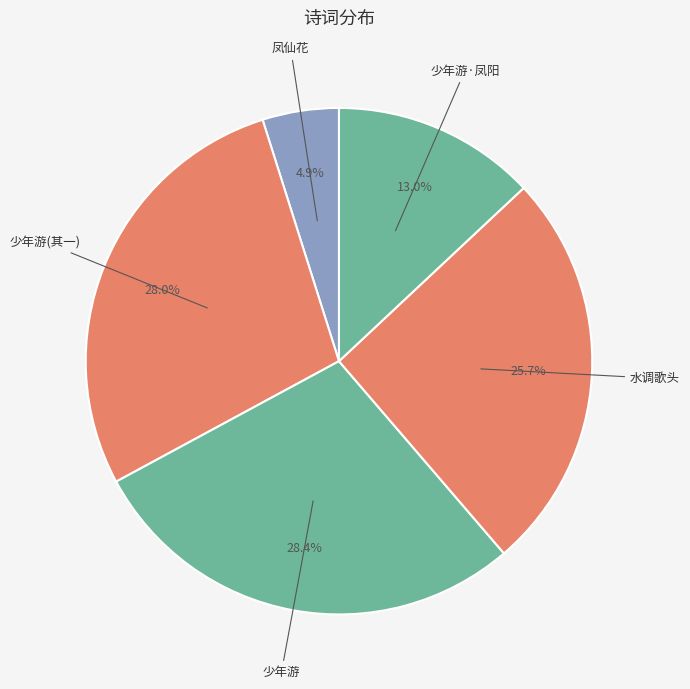

How many slices are in this pie chart?

5